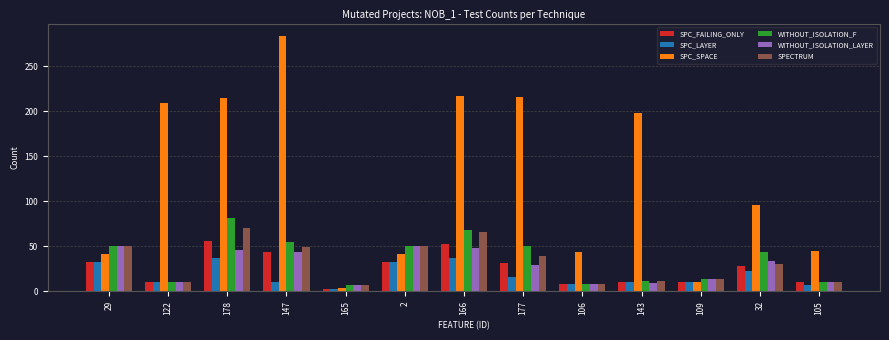

What is the difference between the highest and lowest values at 32?

73